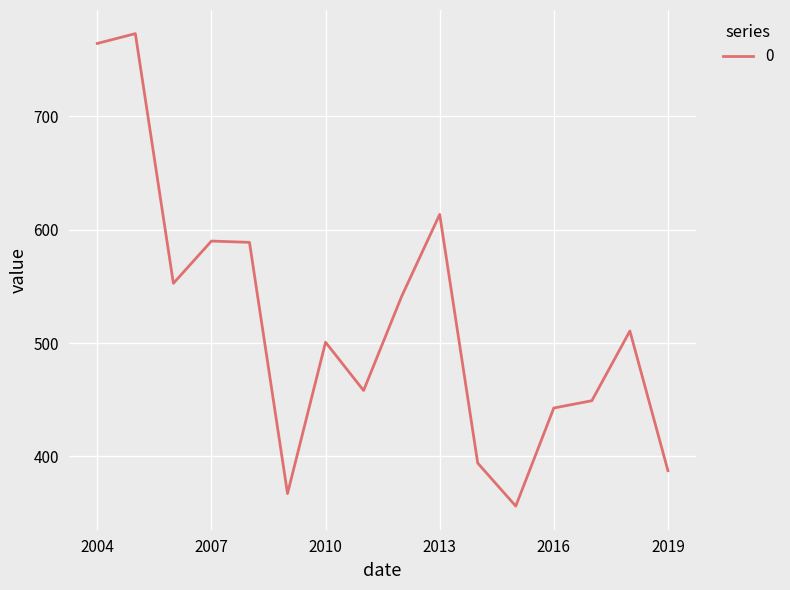

What is the minimum value shown in the chart?

356.2